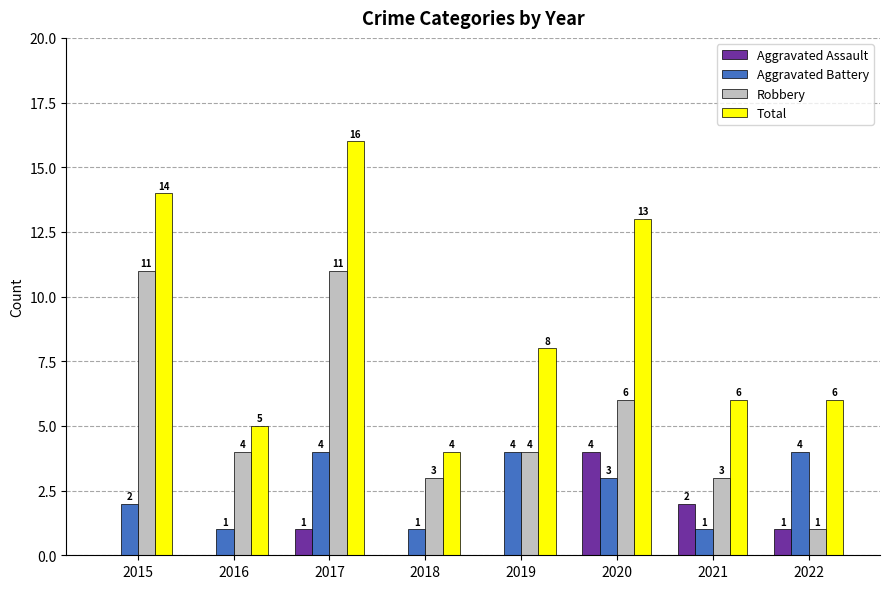

Between 2015 and 2018, which series saw the biggest shift?

Total